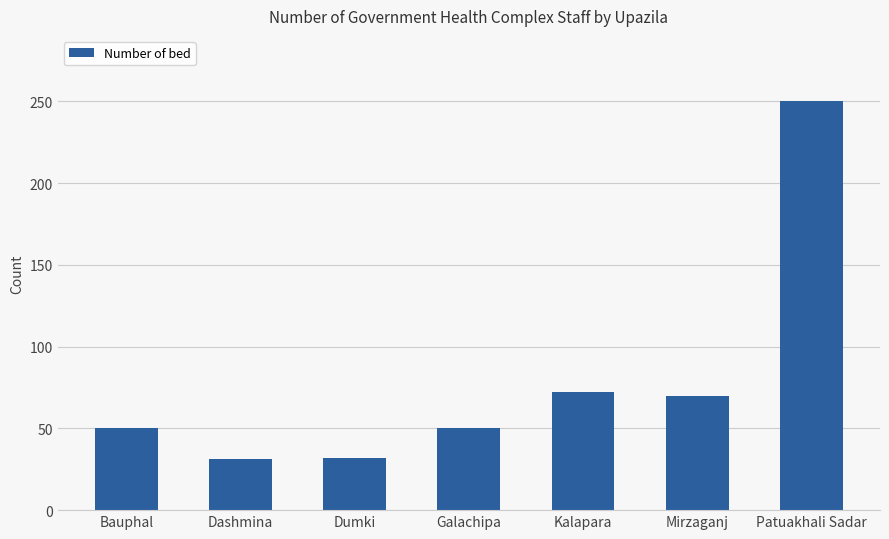

True or false: the data shows 72 at Kalapara.

True